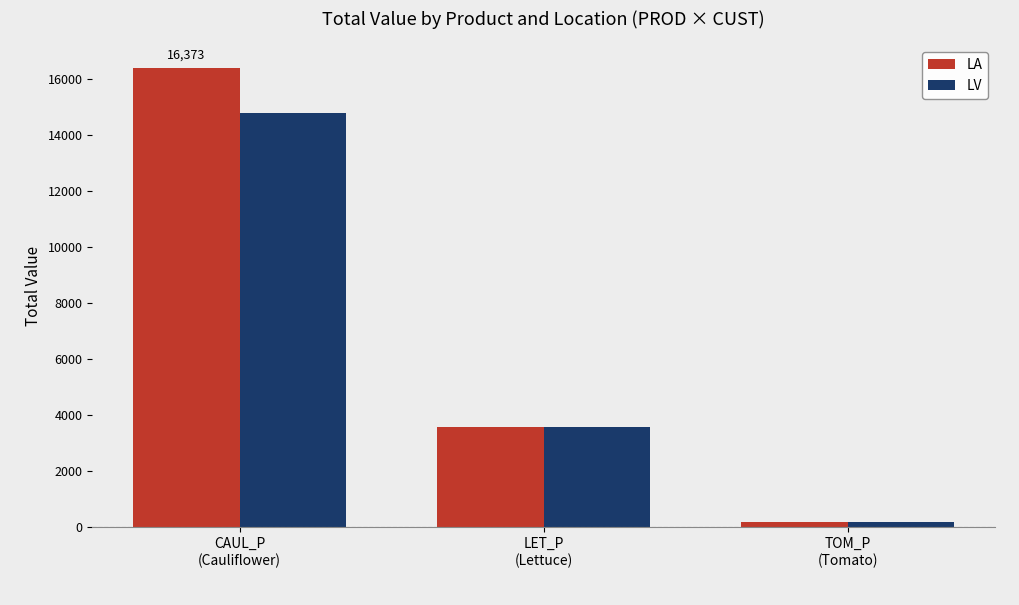

Is the value of LV at CAUL_P
(Cauliflower) greater than the value of LA at CAUL_P
(Cauliflower)?

No